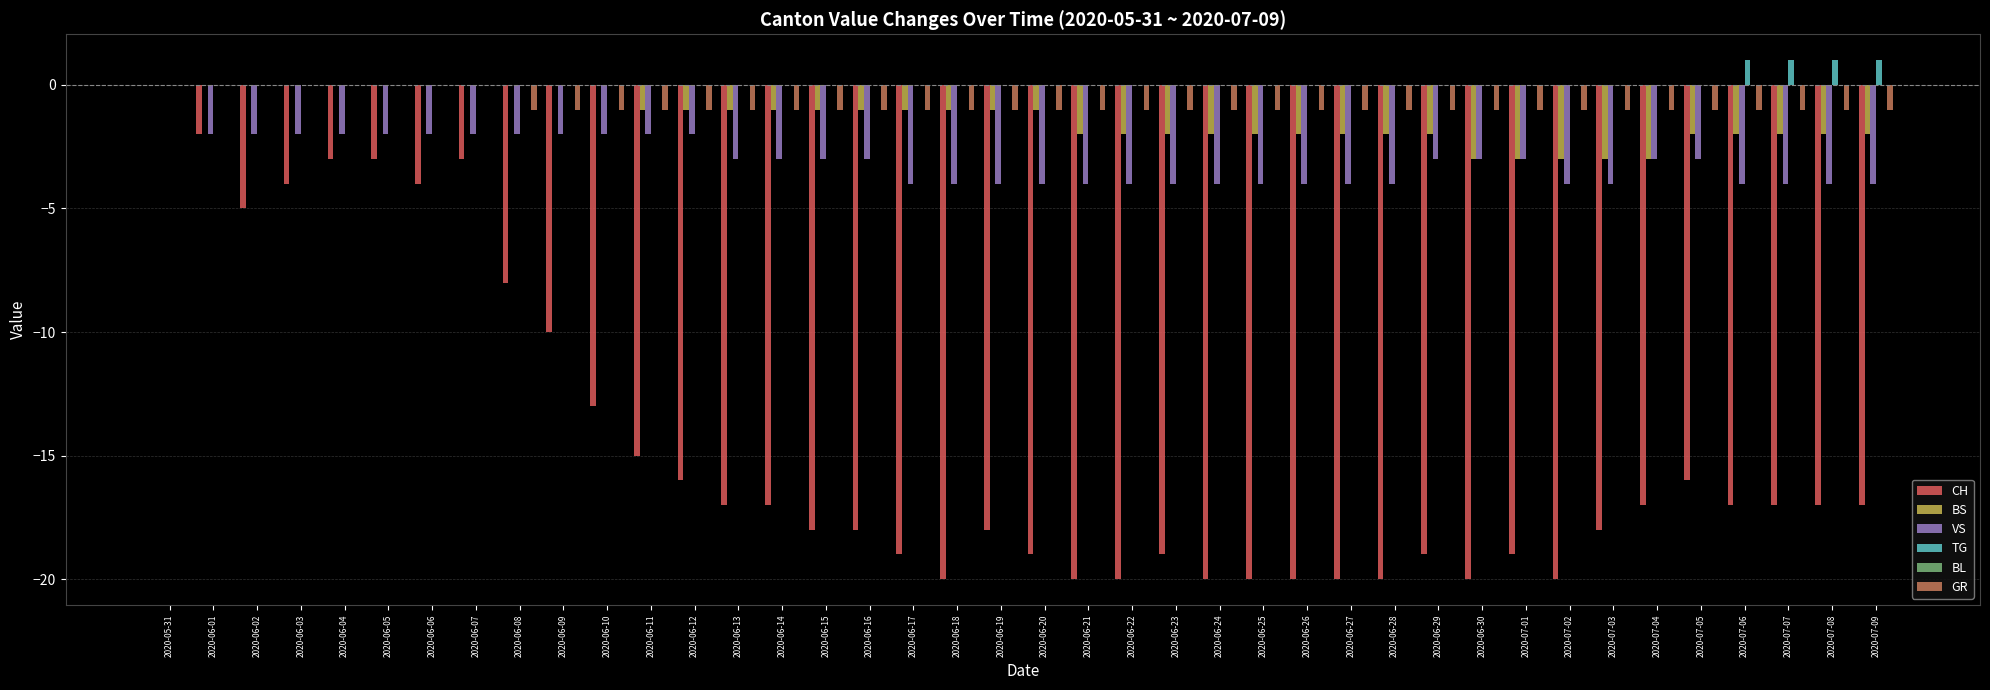

What is the sum of all VS values?

-123